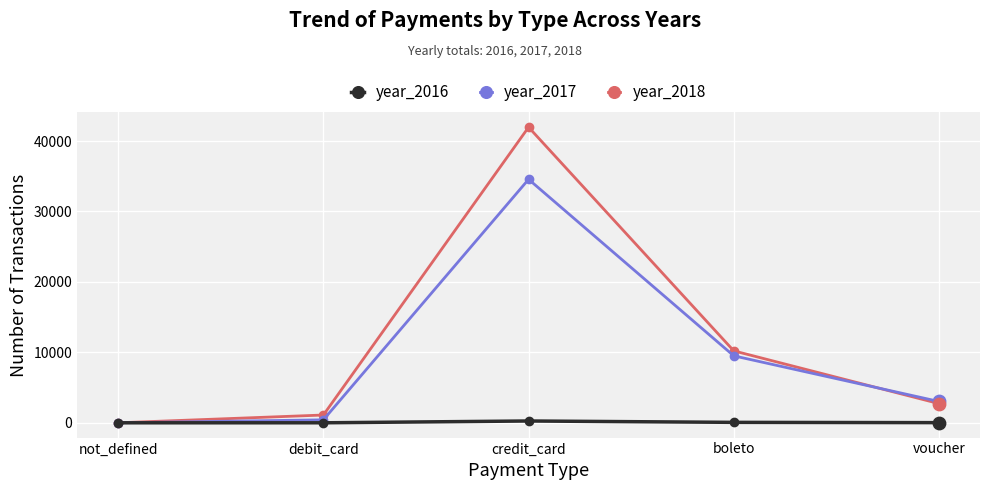

At how many categories does at least one series exceed 9022?

2